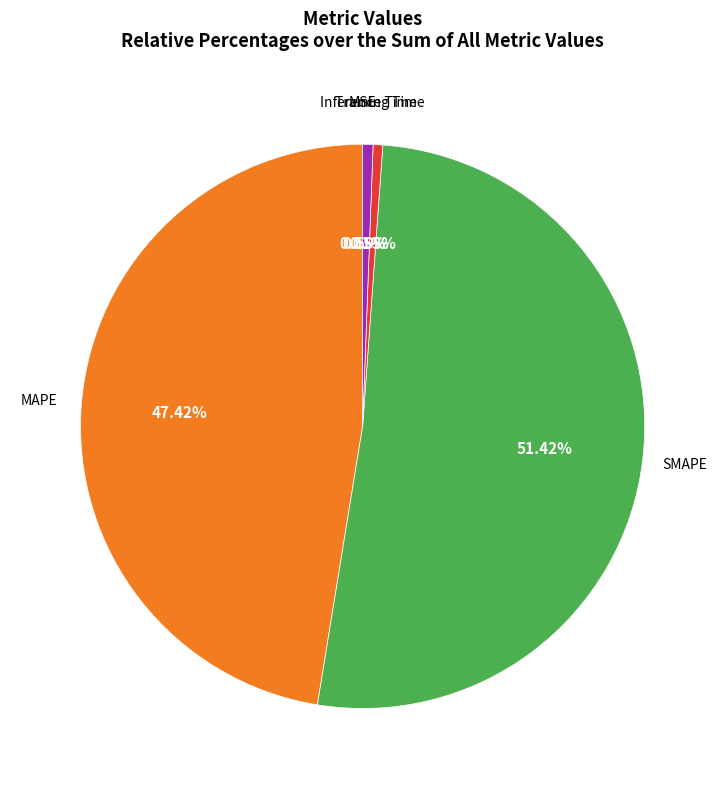

To the nearest percent, what is the average slice percentage?

20%